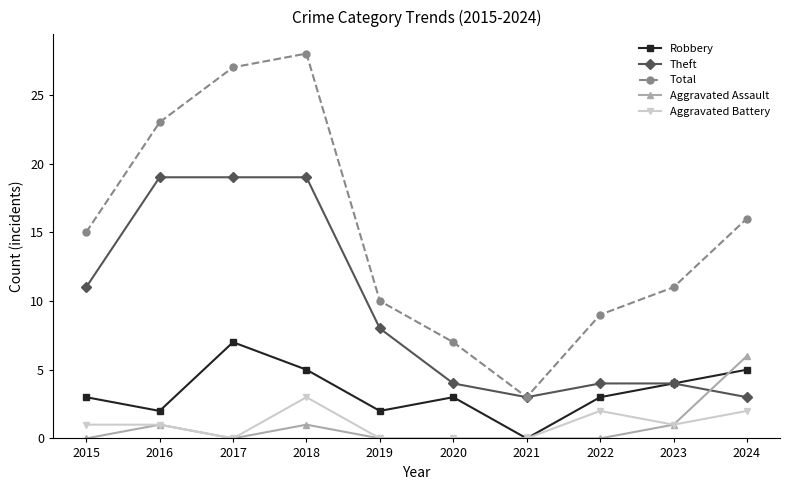

True or false: Aggravated Battery has a value of 0 at 2019.

True